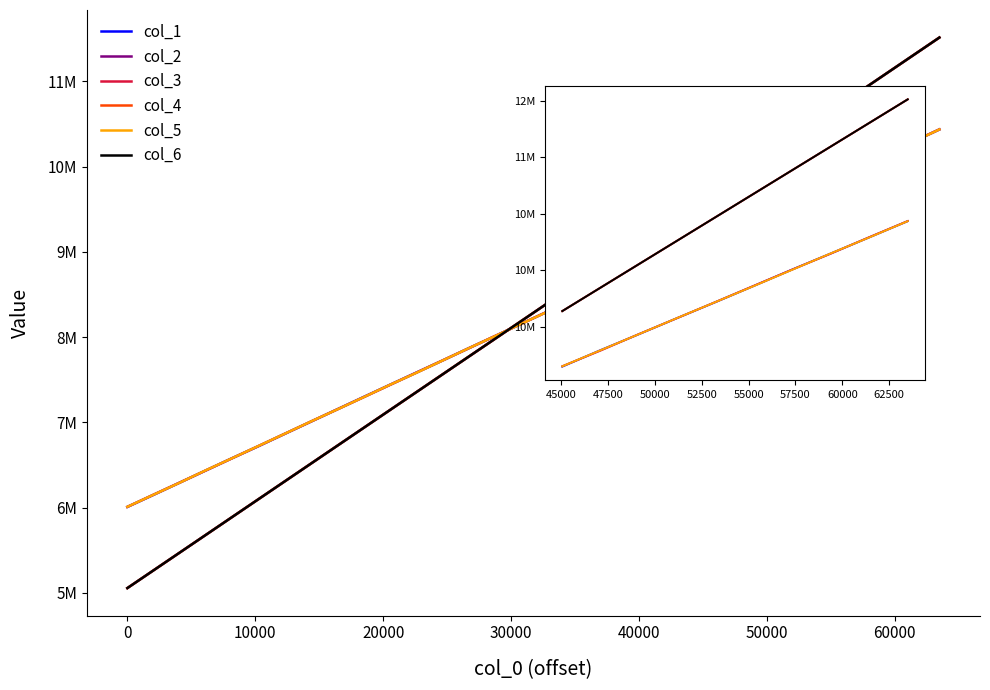

Count the number of categories in the chart.

10